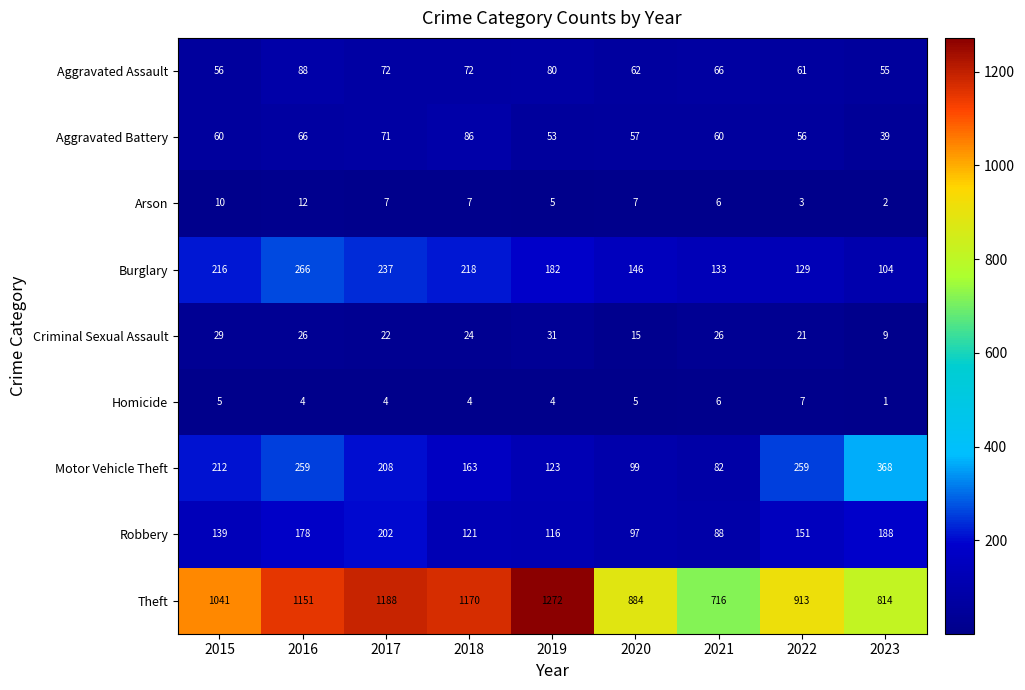

What is the greatest value displayed?

1272